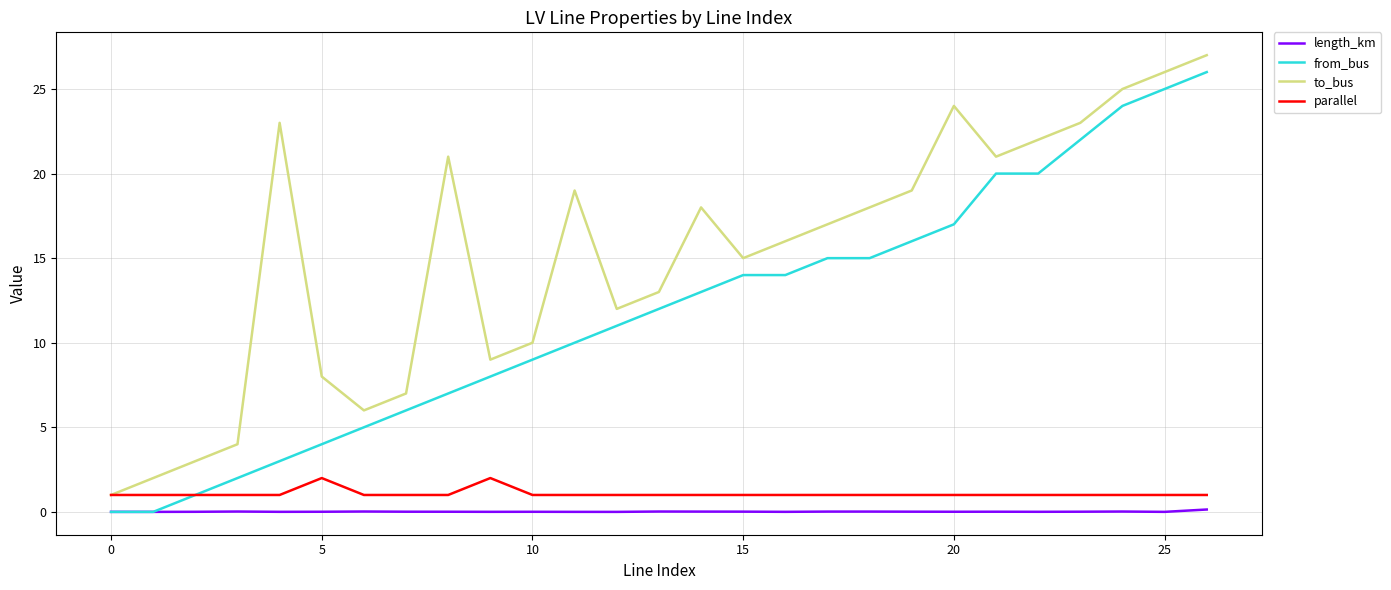

True or false: length_km and to_bus intersect in this chart.

False